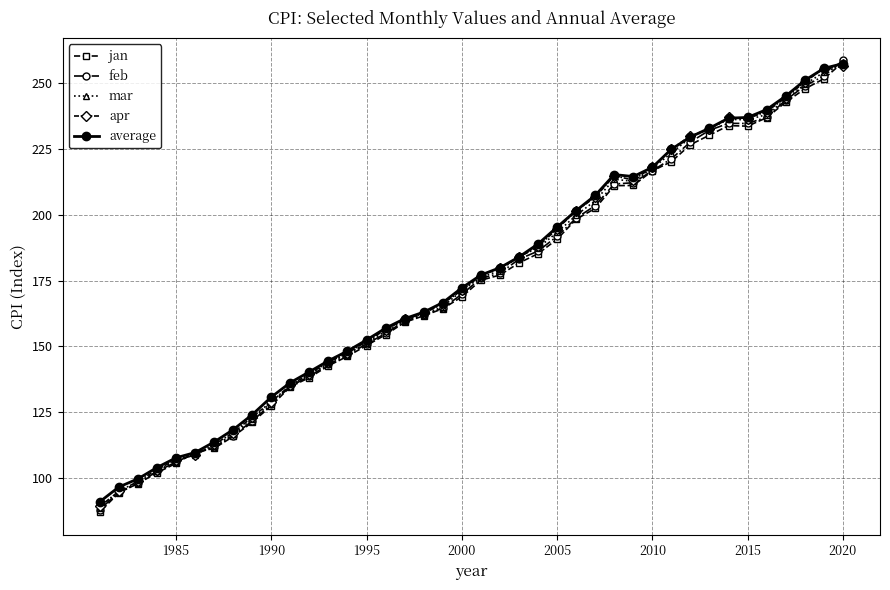

What is the minimum value shown in the chart?

87.0